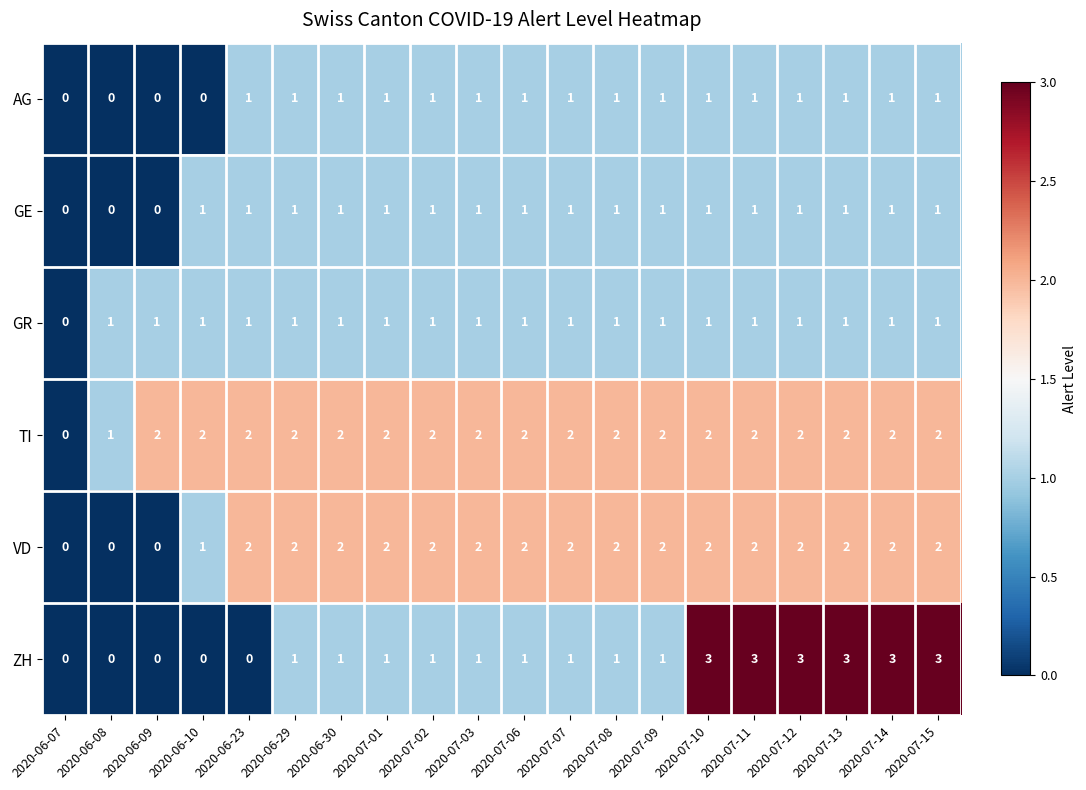

Is it true that AG equals 1 at 2020-07-15?

True